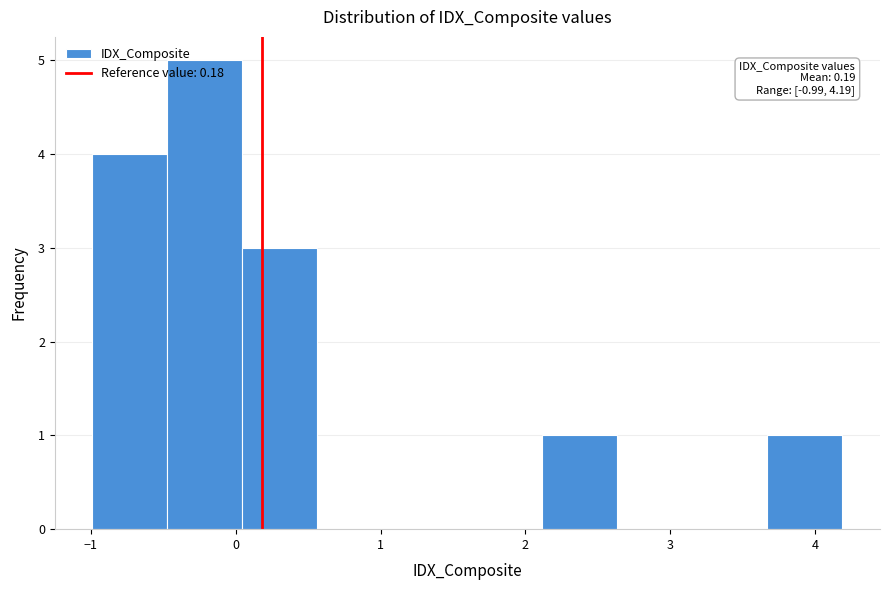

Over which range of the x-axis is the bar tallest?

-0.5 to 0.0